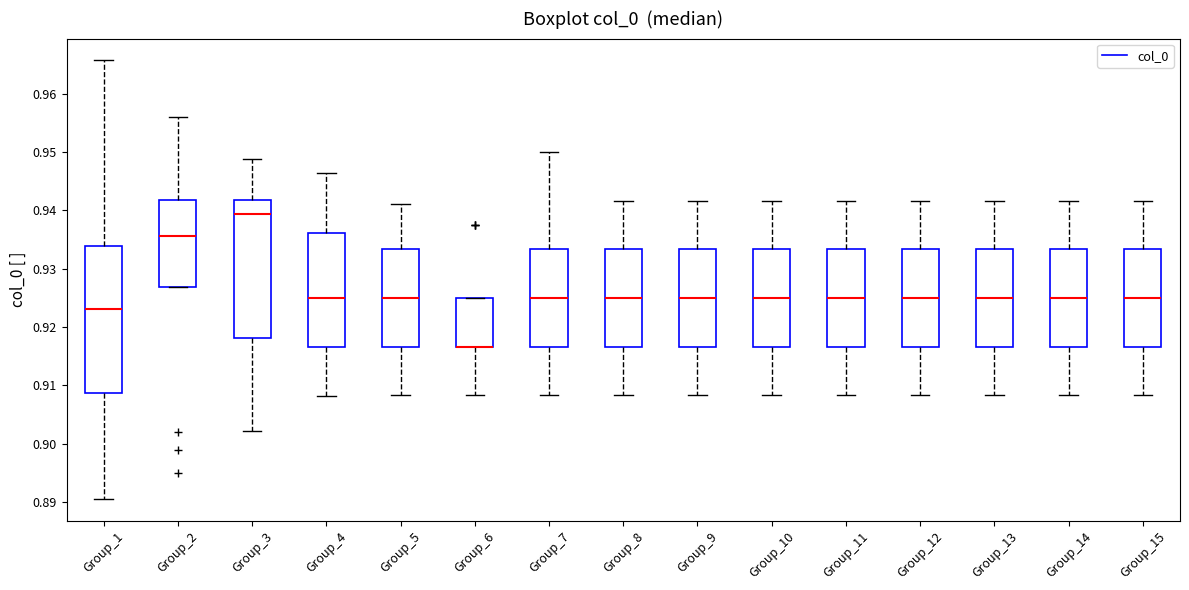

Reading left to right, transcribe this box plot: for each box, give where its median line is, the range the box spans, and where its two whiskers end, as read against the y-axis. The values are not printed on the chart, so give them approximately, as read against the axis.

Group_1: median 0.923, box 0.909 to 0.934, whiskers 0.891 to 0.966
Group_2: median 0.936, box 0.927 to 0.942, whiskers 0.927 to 0.956
Group_3: median 0.939, box 0.918 to 0.942, whiskers 0.902 to 0.949
Group_4: median 0.925, box 0.917 to 0.936, whiskers 0.908 to 0.946
Group_5: median 0.925, box 0.917 to 0.933, whiskers 0.908 to 0.941
Group_6: median 0.917 (drawn on the box's lower edge), box 0.917 to 0.925, whiskers 0.908 to 0.925
Group_7: median 0.925, box 0.917 to 0.933, whiskers 0.908 to 0.950
Group_8: median 0.925, box 0.917 to 0.933, whiskers 0.908 to 0.942
Group_9: median 0.925, box 0.917 to 0.933, whiskers 0.908 to 0.942
Group_10: median 0.925, box 0.917 to 0.933, whiskers 0.908 to 0.942
Group_11: median 0.925, box 0.917 to 0.933, whiskers 0.908 to 0.942
Group_12: median 0.925, box 0.917 to 0.933, whiskers 0.908 to 0.942
Group_13: median 0.925, box 0.917 to 0.933, whiskers 0.908 to 0.942
Group_14: median 0.925, box 0.917 to 0.933, whiskers 0.908 to 0.942
Group_15: median 0.925, box 0.917 to 0.933, whiskers 0.908 to 0.942